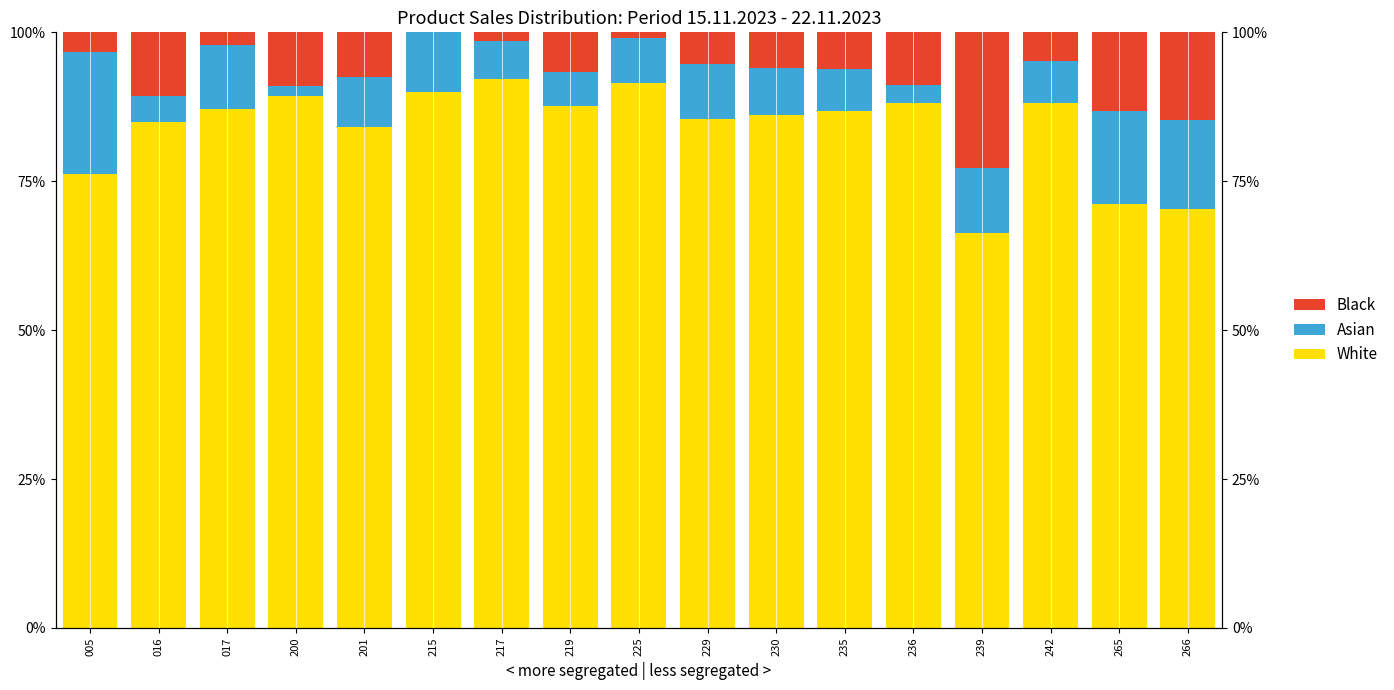

Which series changed the most between 200 and 239?

White